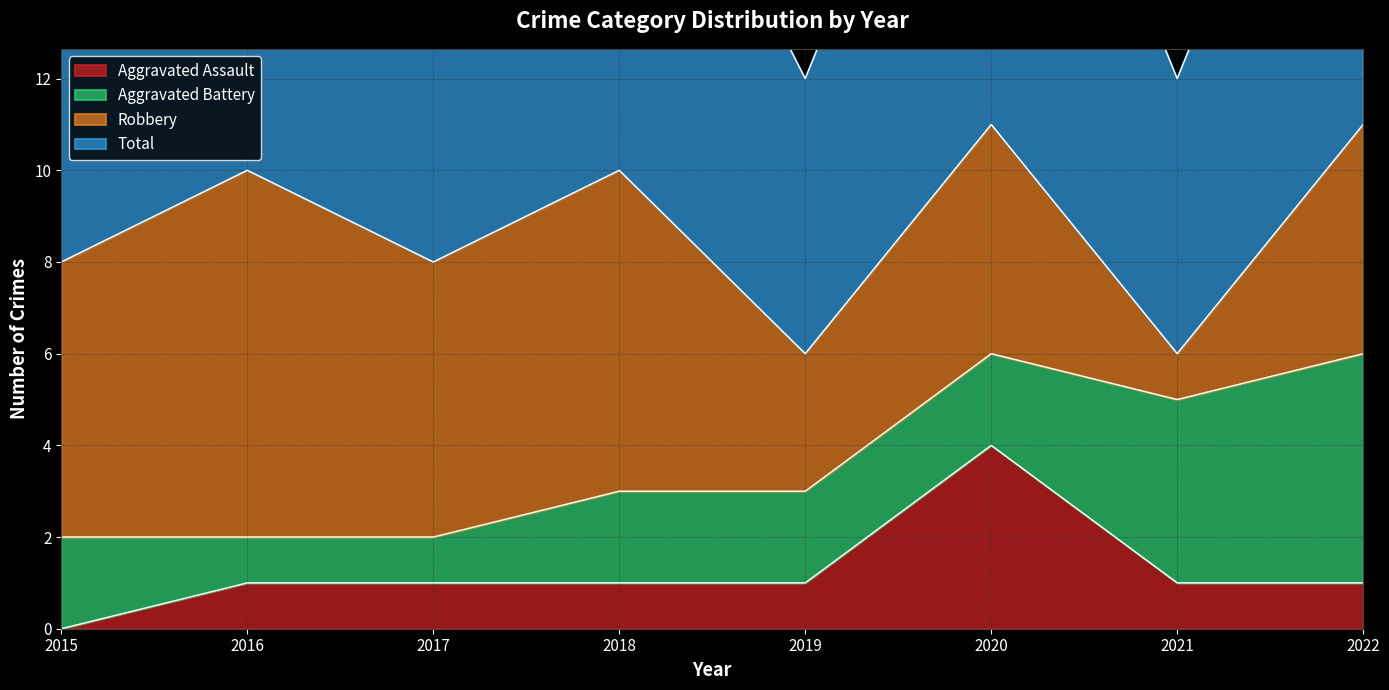

The Aggravated Assault series shows 1 at 2016. True or false?

True